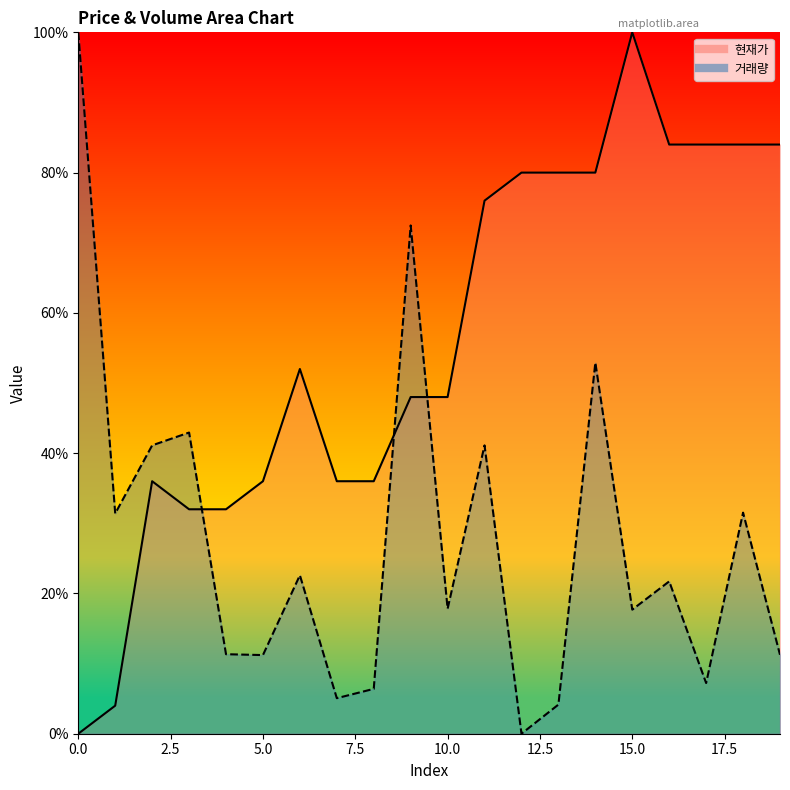

List the series in order of their peak value, lowest first.

현재가 line, 거래량 line